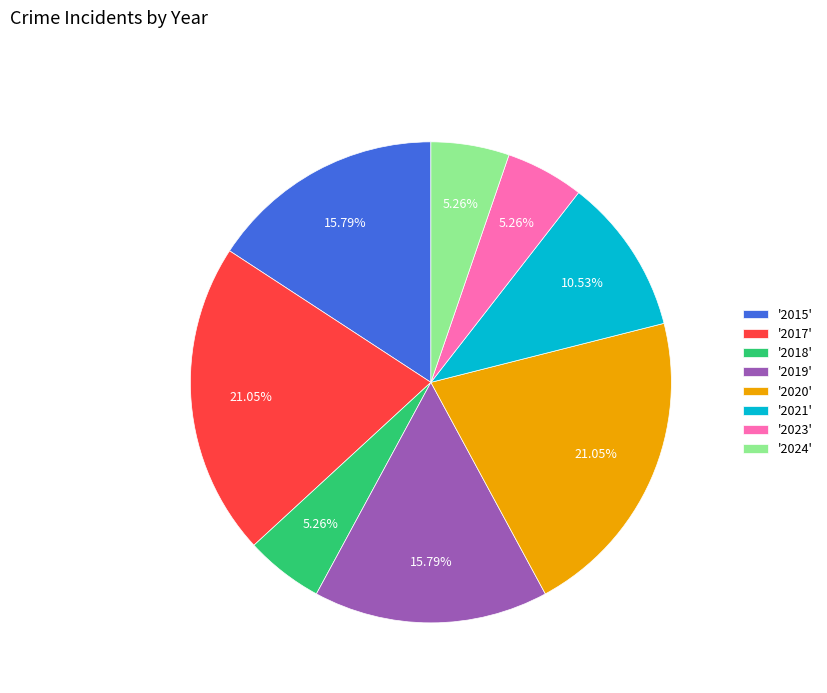

Is '2021' the majority of the pie?

No